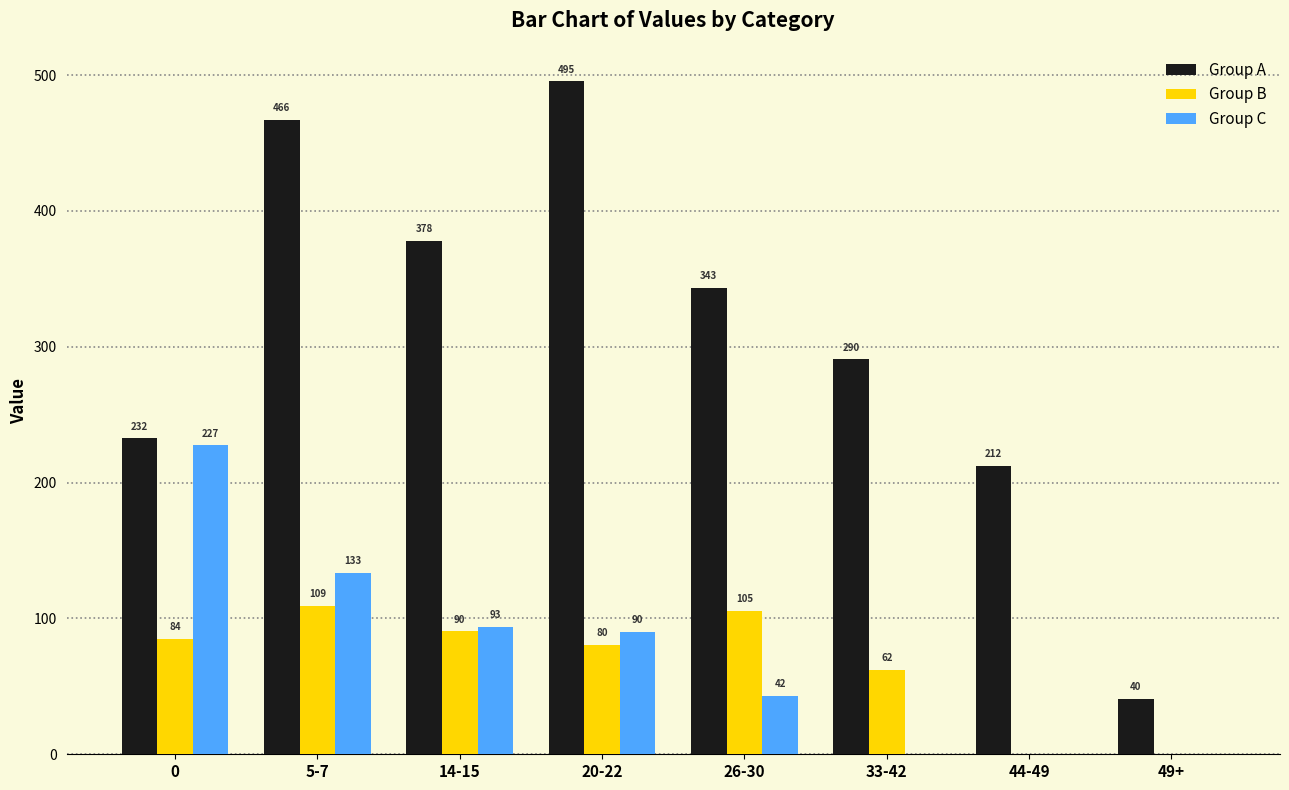

Between 0 and 44-49, which series saw the biggest shift?

Group C